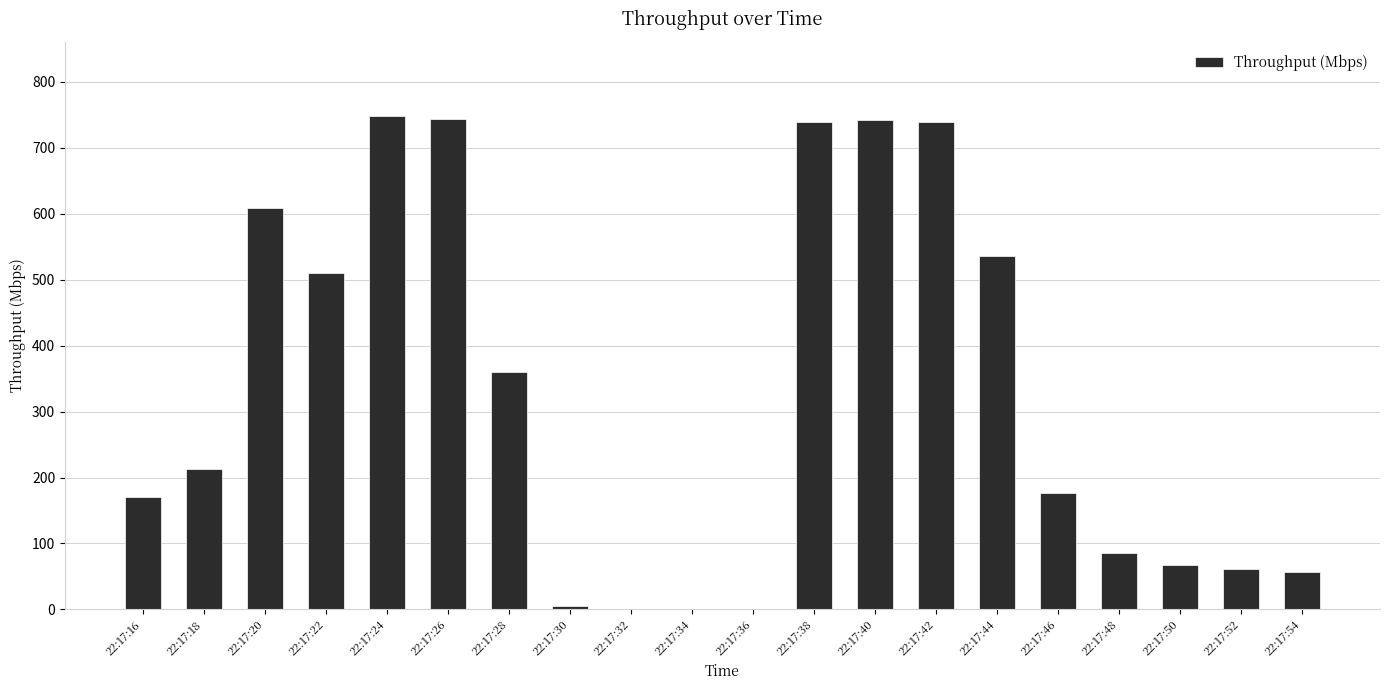

Where is the data nearest to the value 374?

22:17:28